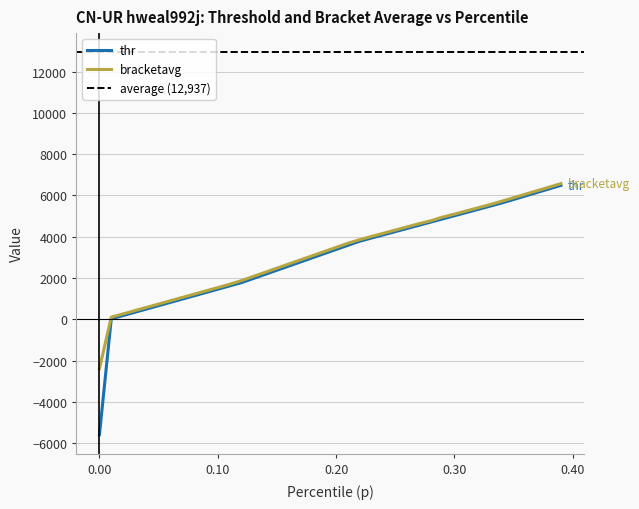

What is the maximum value for bracketavg?

6572.3